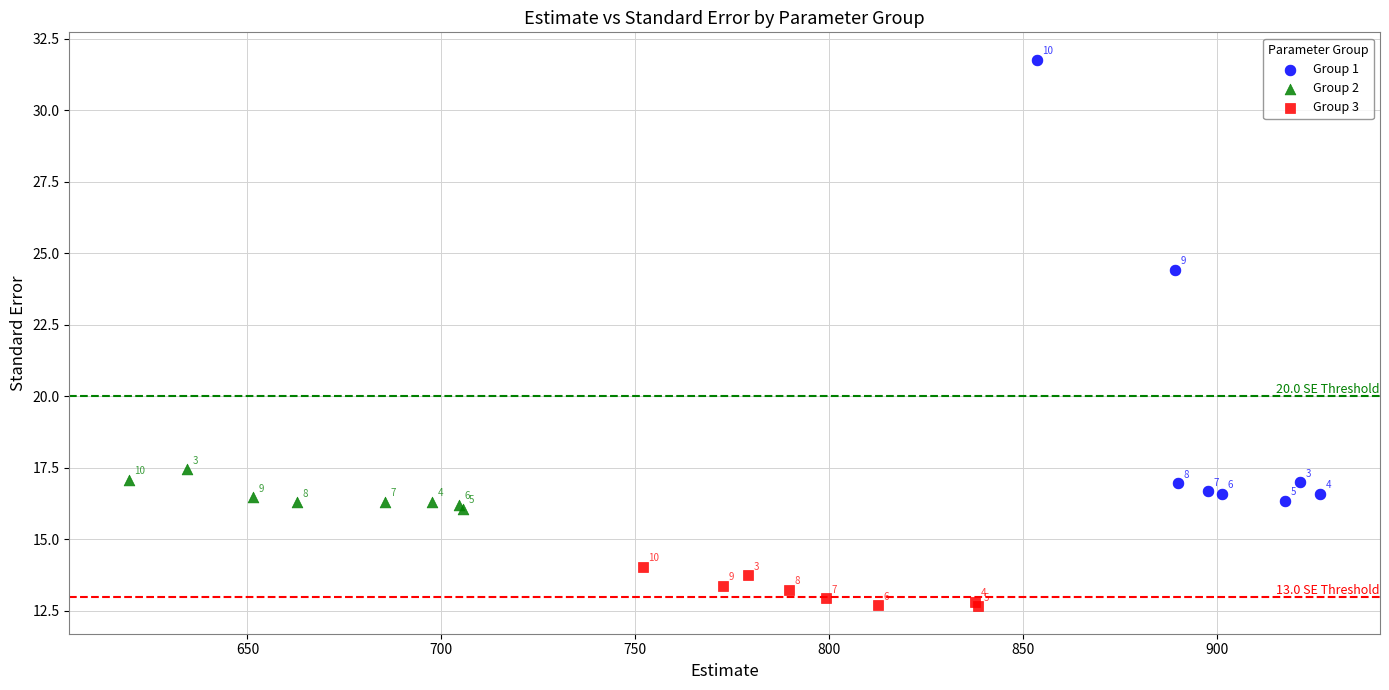

Which series contains the highest Y value?

Group 1